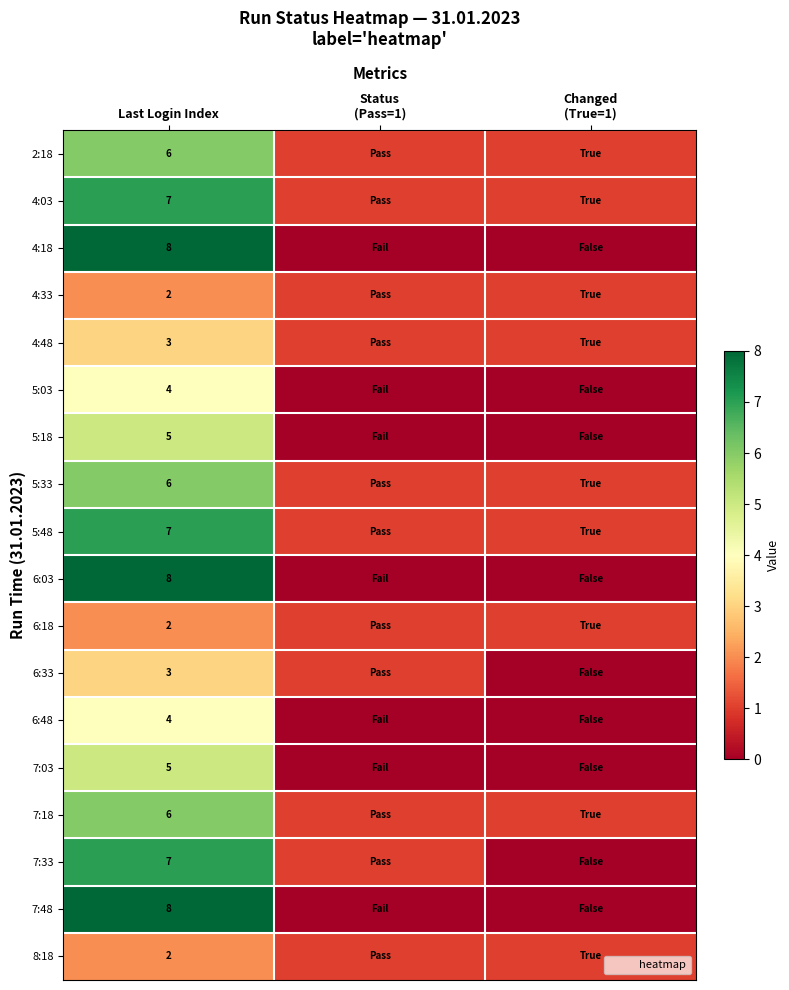

What is the spread (max minus min) of values at Last Login Index?

6